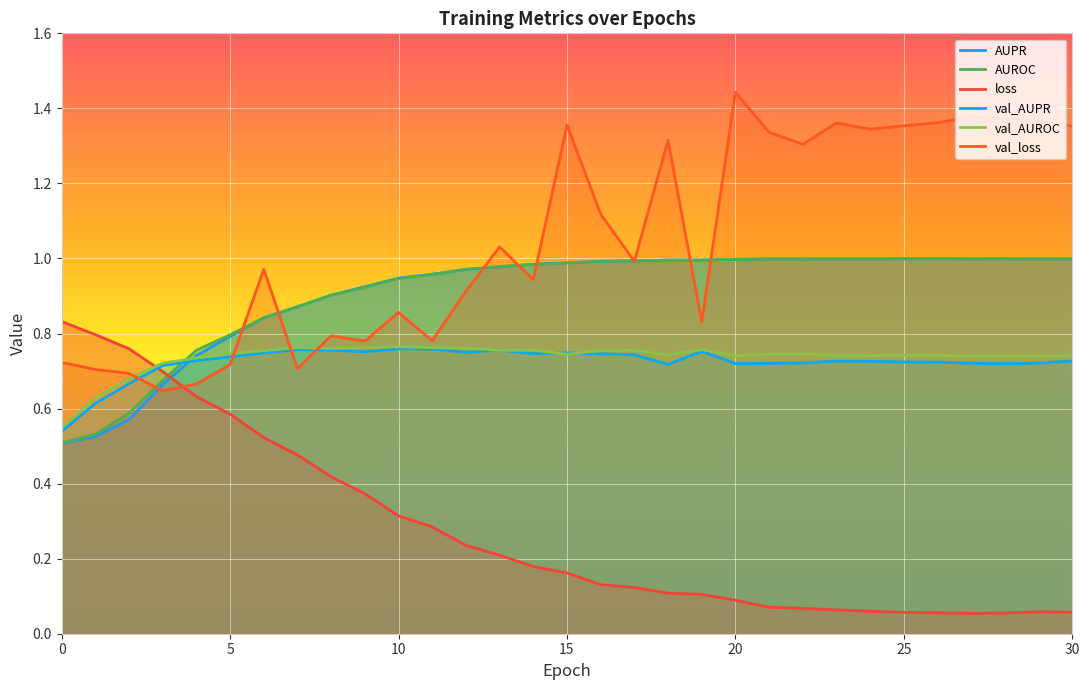

How many lines are shown in the chart?

6